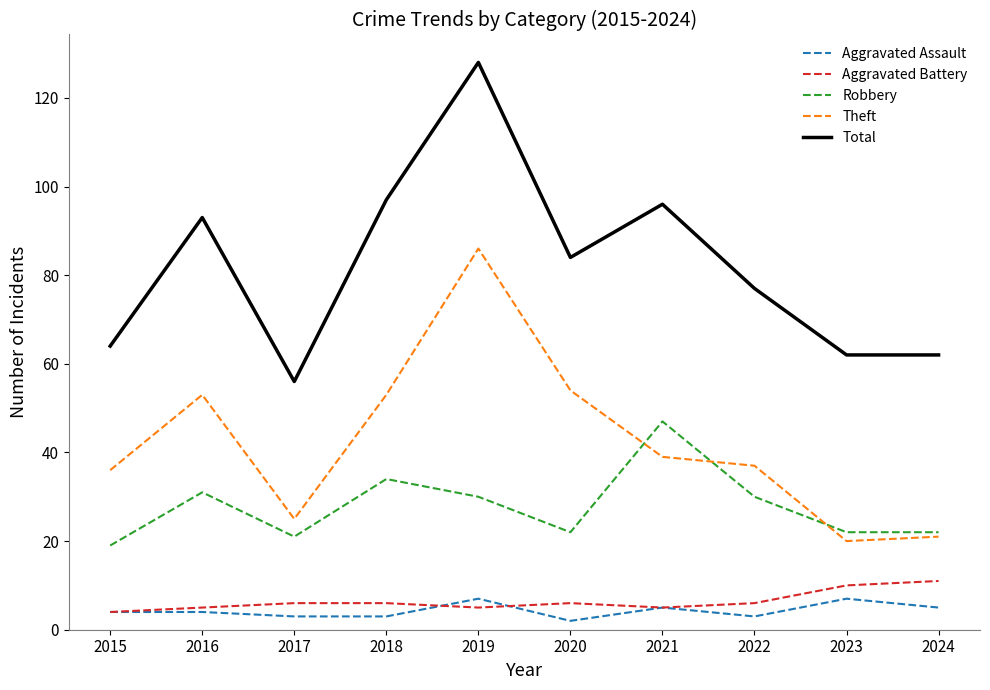

Reading left to right, what are all the values shown in this chart?

Aggravated Assault: 2015=4	2016=4	2017=3	2018=3	2019=7	2020=2	2021=5	2022=3	2023=7	2024=5
Aggravated Battery: 2015=4	2016=5	2017=6	2018=6	2019=5	2020=6	2021=5	2022=6	2023=10	2024=11
Robbery: 2015=19	2016=31	2017=21	2018=34	2019=30	2020=22	2021=47	2022=30	2023=22	2024=22
Theft: 2015=36	2016=53	2017=25	2018=53	2019=86	2020=54	2021=39	2022=37	2023=20	2024=21
Total: 2015=64	2016=93	2017=56	2018=97	2019=128	2020=84	2021=96	2022=77	2023=62	2024=62